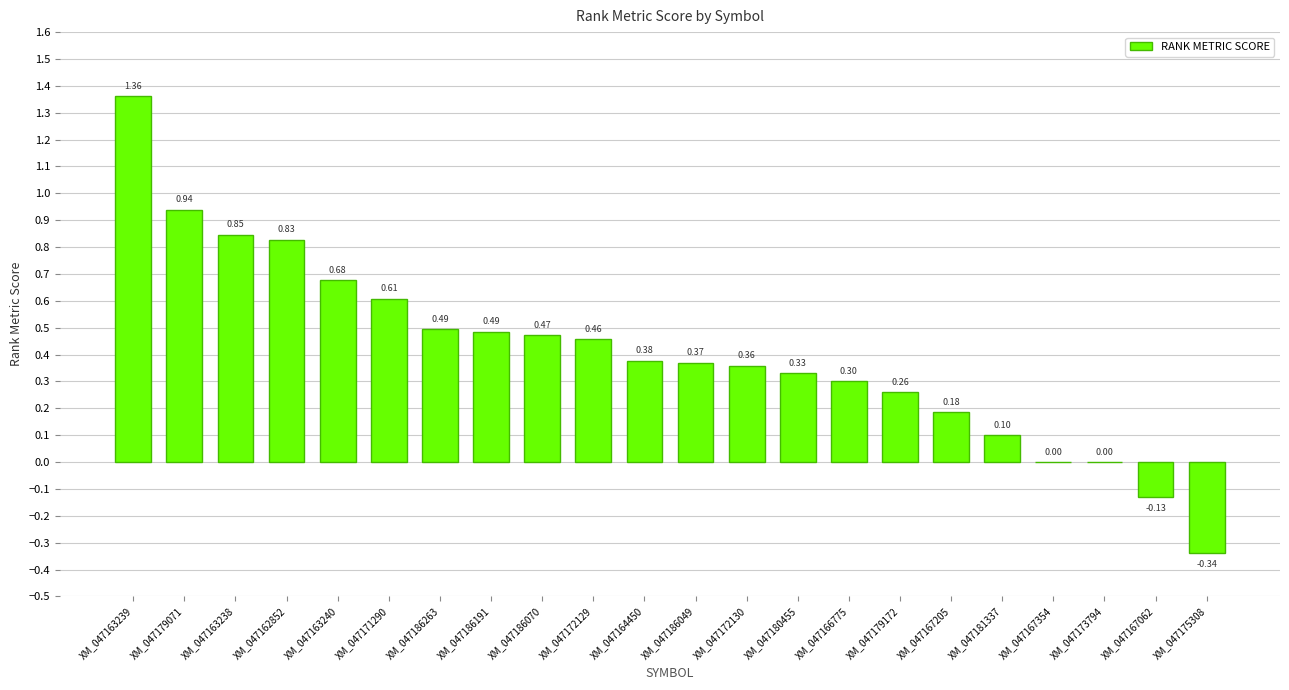

How many categories are shown in the chart?

22